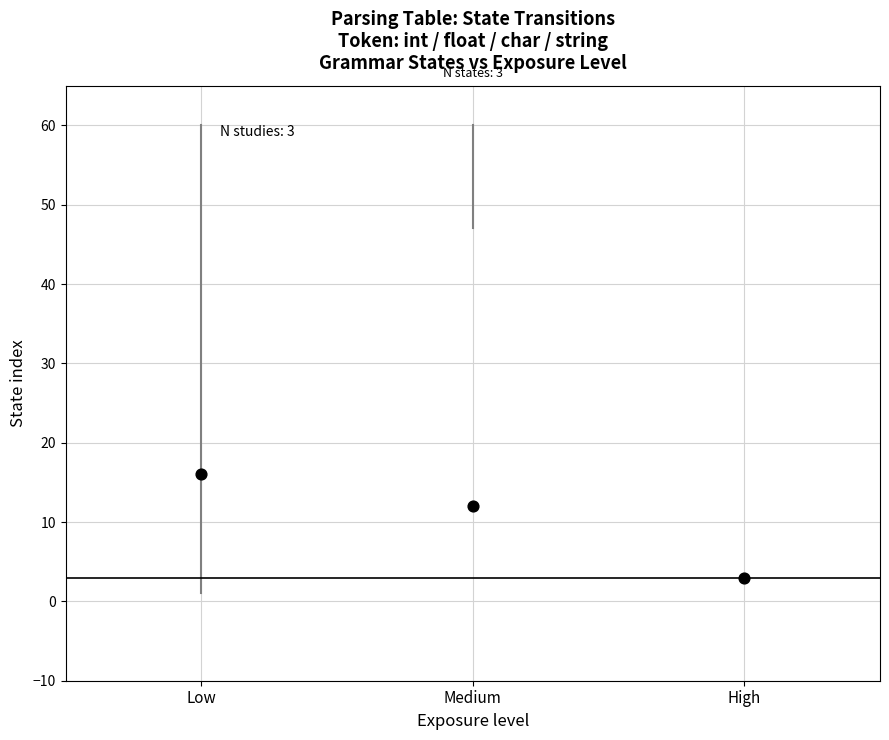

What Y value in the scatter plot is closest to 9?

12